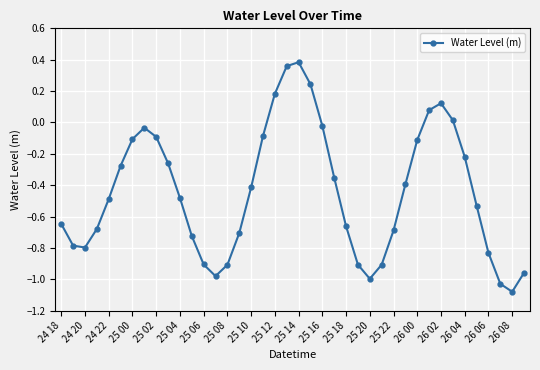

How many points are lower than both their immediate neighbors (excluding endpoints)?

4